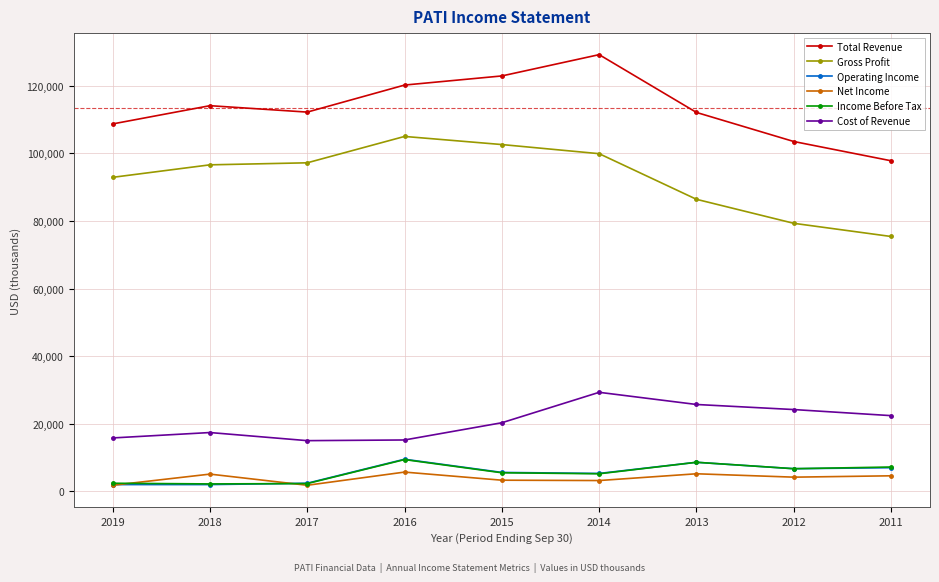

What is the value of the Net Income point at the 6th from the left?

3200